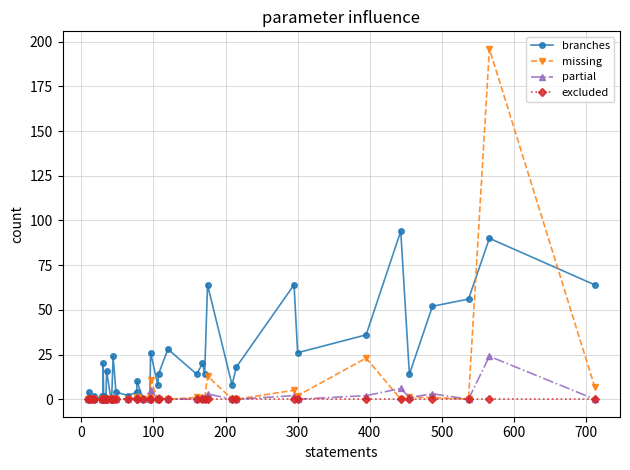

In branches, how many points are lower than both neighbors (excluding endpoints)?

11